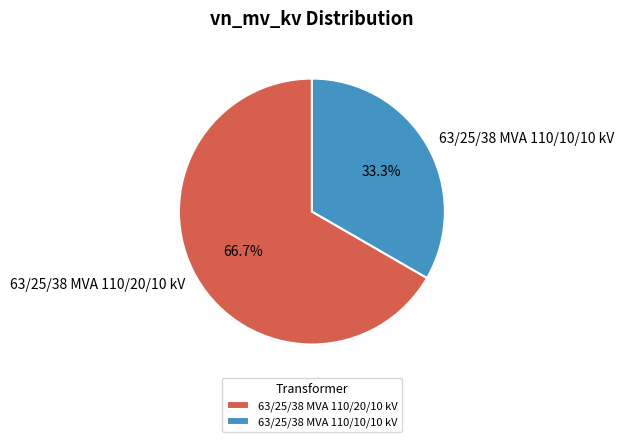

How many slices are in this pie chart?

2